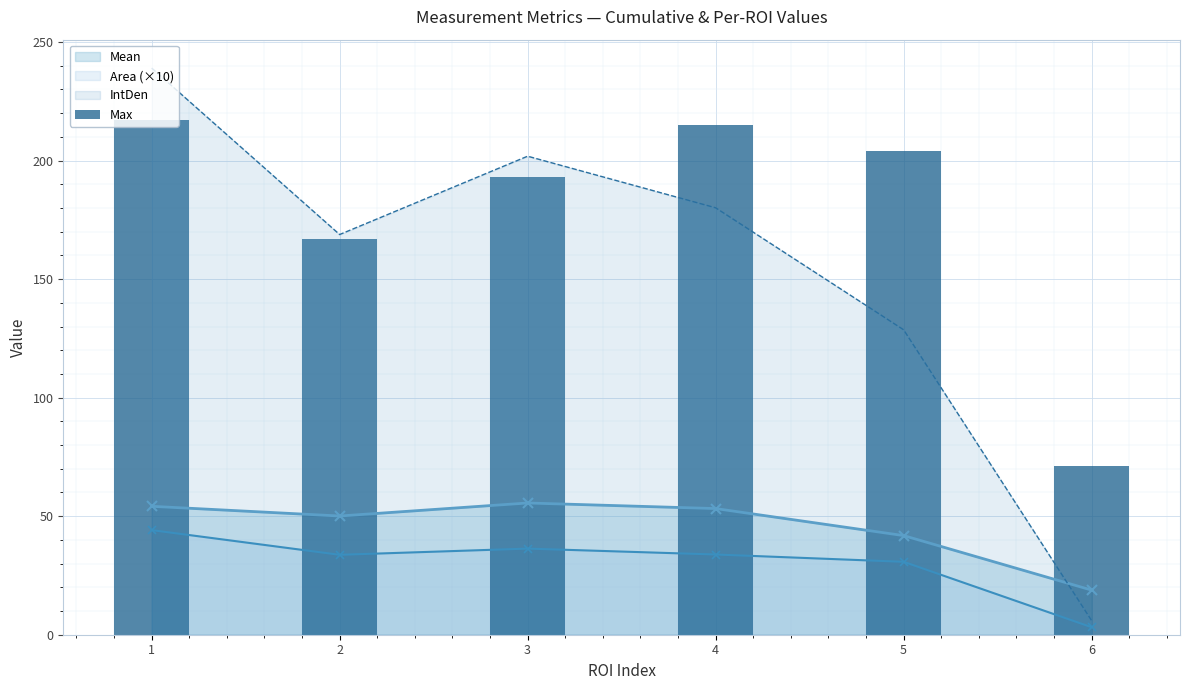

True or false: Area (×10) and Mean intersect in this chart.

False